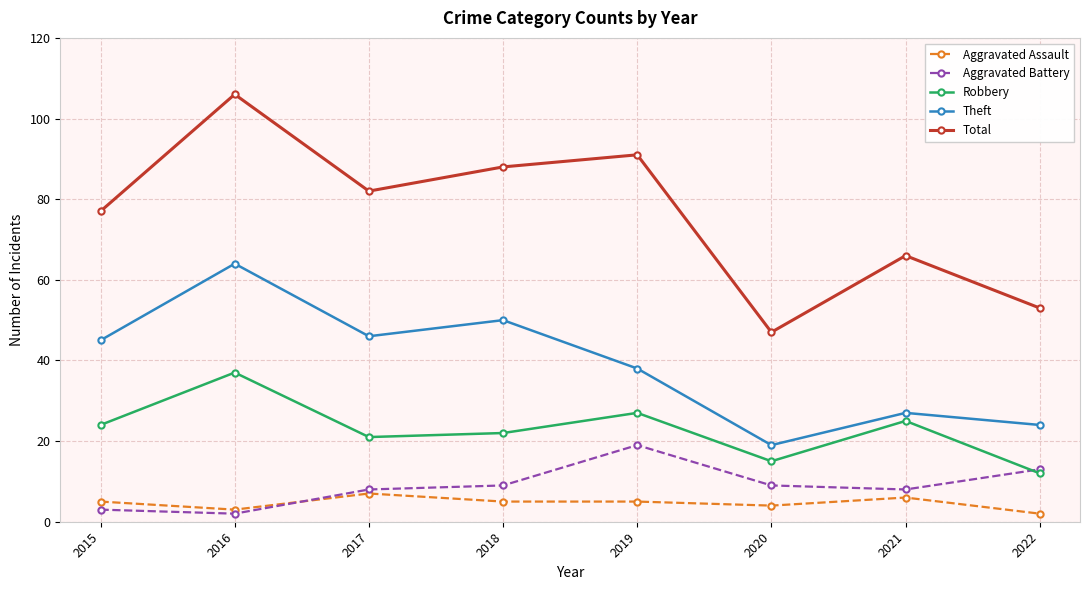

What are all the series names shown in the legend?

Aggravated Assault, Aggravated Battery, Robbery, Theft, Total